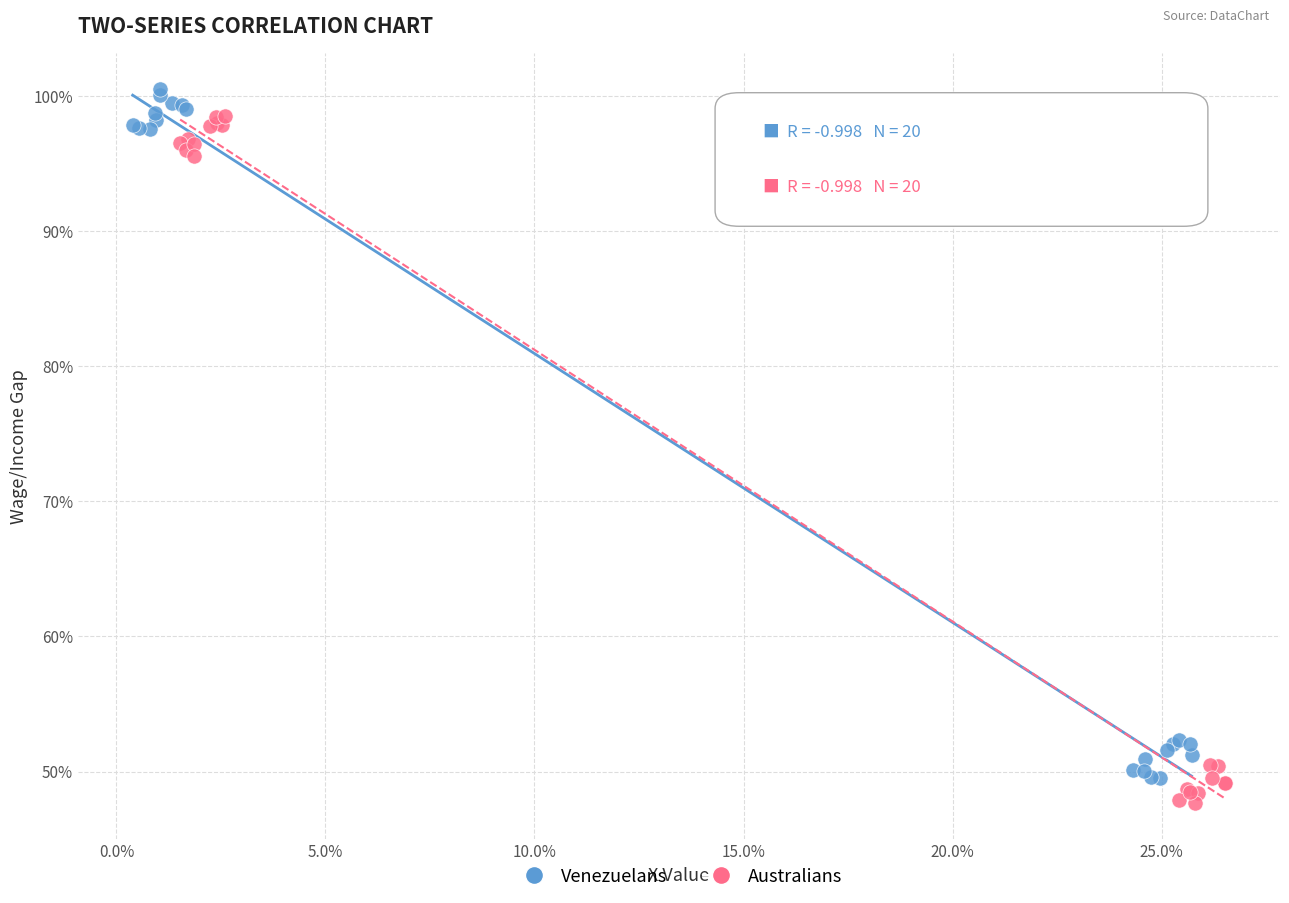

What are all the series names shown in the legend?

Venezuelans, Australians